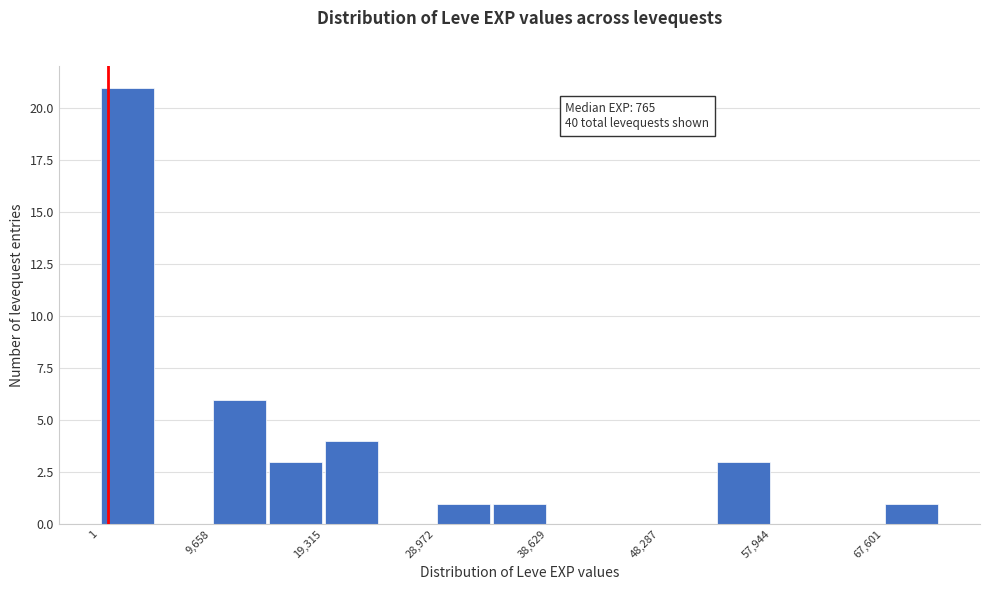

Over which range of the x-axis is the bar tallest?

0 to 5000